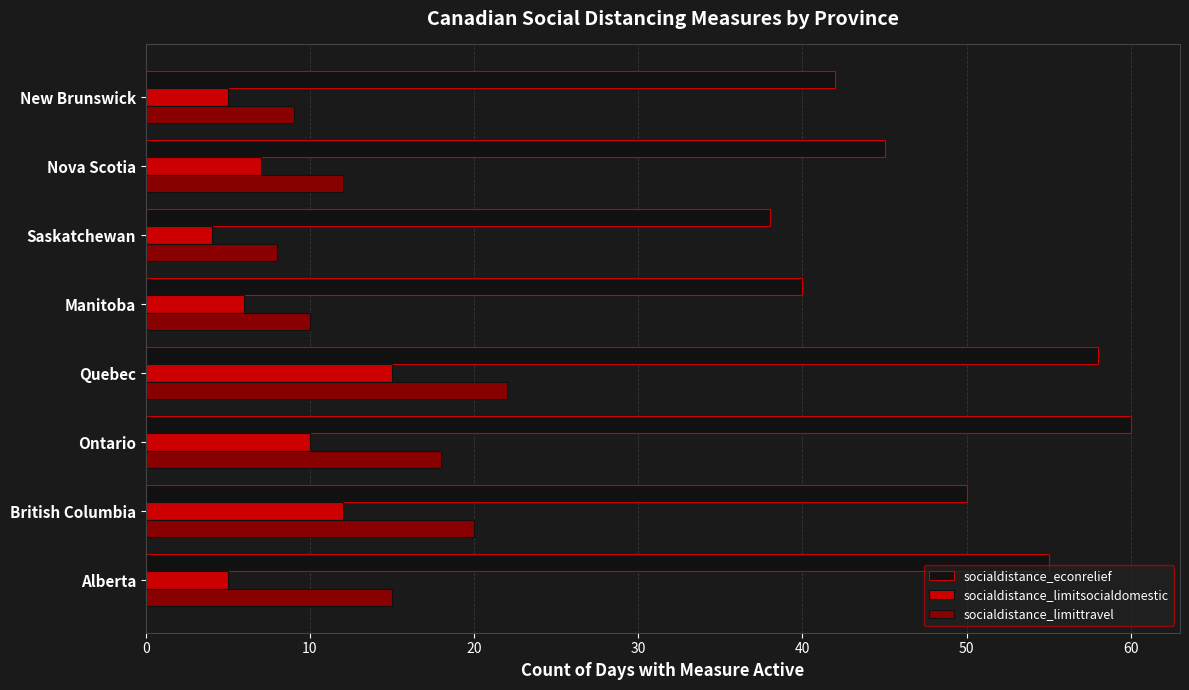

List the series in order of their overall mean, lowest first.

socialdistance_limitsocialdomestic, socialdistance_limittravel, socialdistance_econrelief